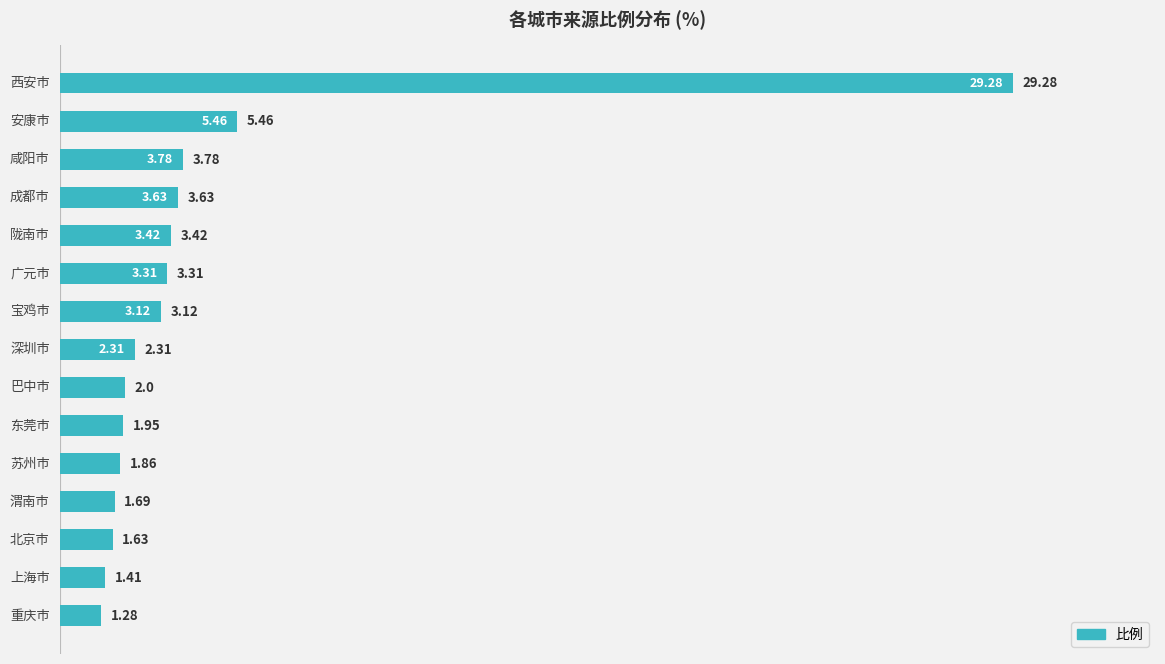

What is the sum of all values?

66.1